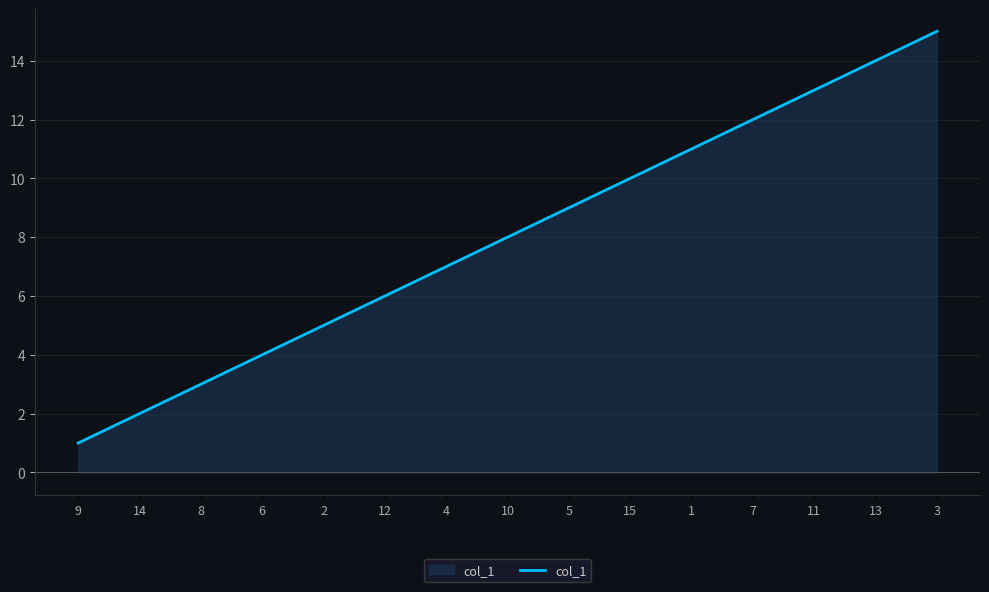

Approximately how many times larger is the value at 7 compared to 15?

1.2